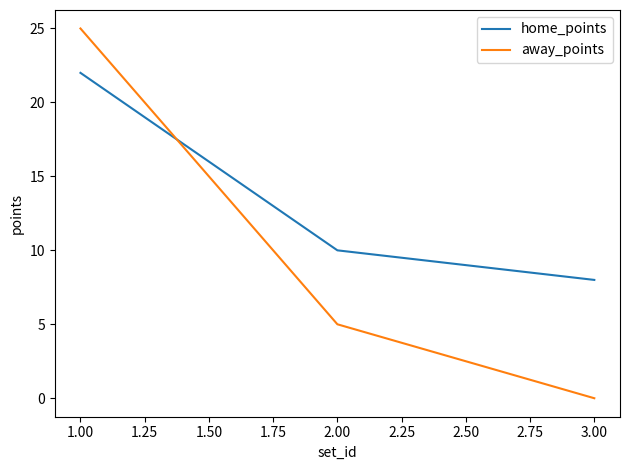

Read the away_points value at 1.00, to the nearest 5.

25